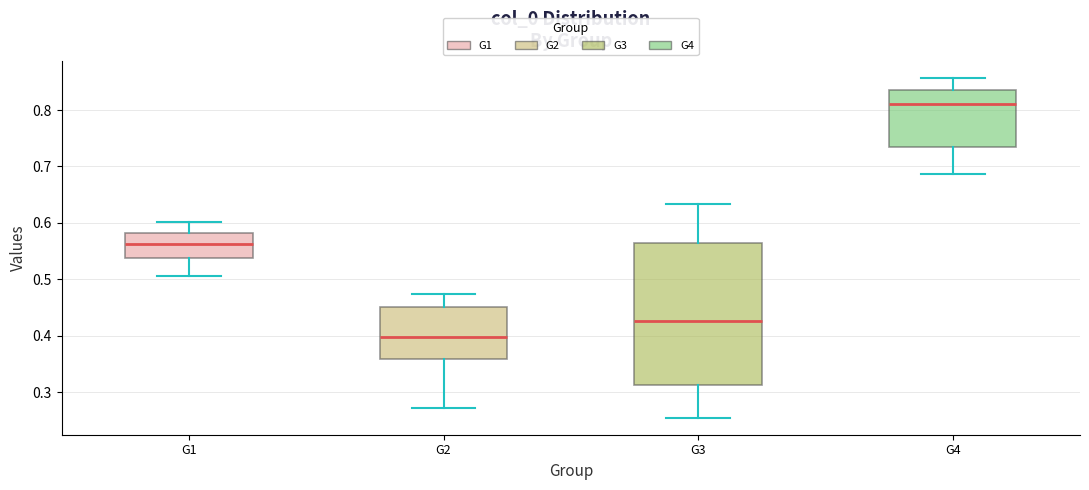

Reading left to right, transcribe this box plot: for each box, give where its median line is, the range the box spans, and where its two whiskers end, as read against the y-axis. The values are not printed on the chart, so give them approximately, as read against the axis.

G1: median 0.56, box 0.54 to 0.58, whiskers 0.51 to 0.60
G2: median 0.40, box 0.36 to 0.45, whiskers 0.27 to 0.47
G3: median 0.43, box 0.31 to 0.56, whiskers 0.25 to 0.63
G4: median 0.81, box 0.74 to 0.84, whiskers 0.69 to 0.86